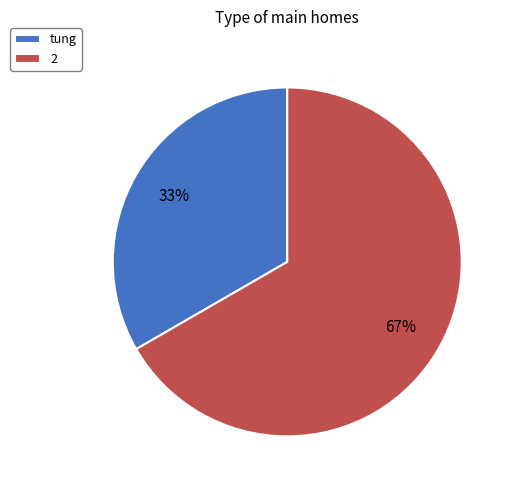

Is 2 the majority of the pie?

Yes